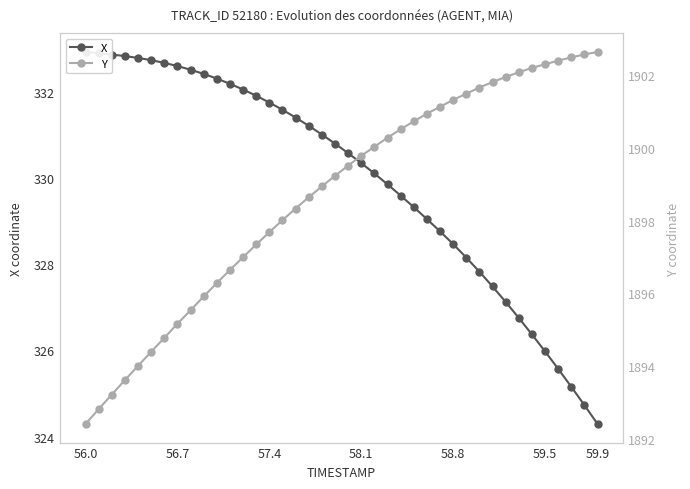

Is the value of X at 39 greater than the value of Y at 27?

No